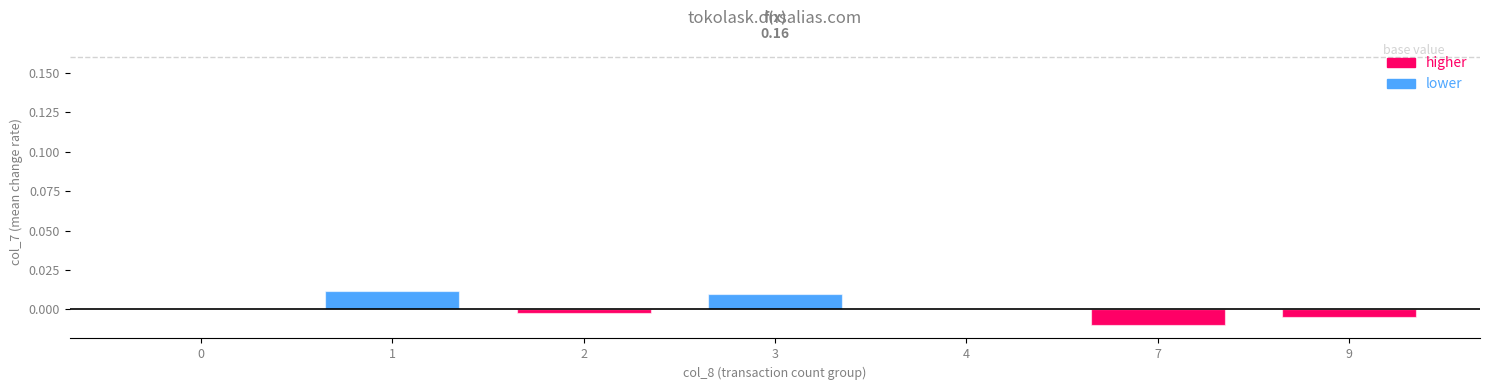

How many bars are there in total?

7